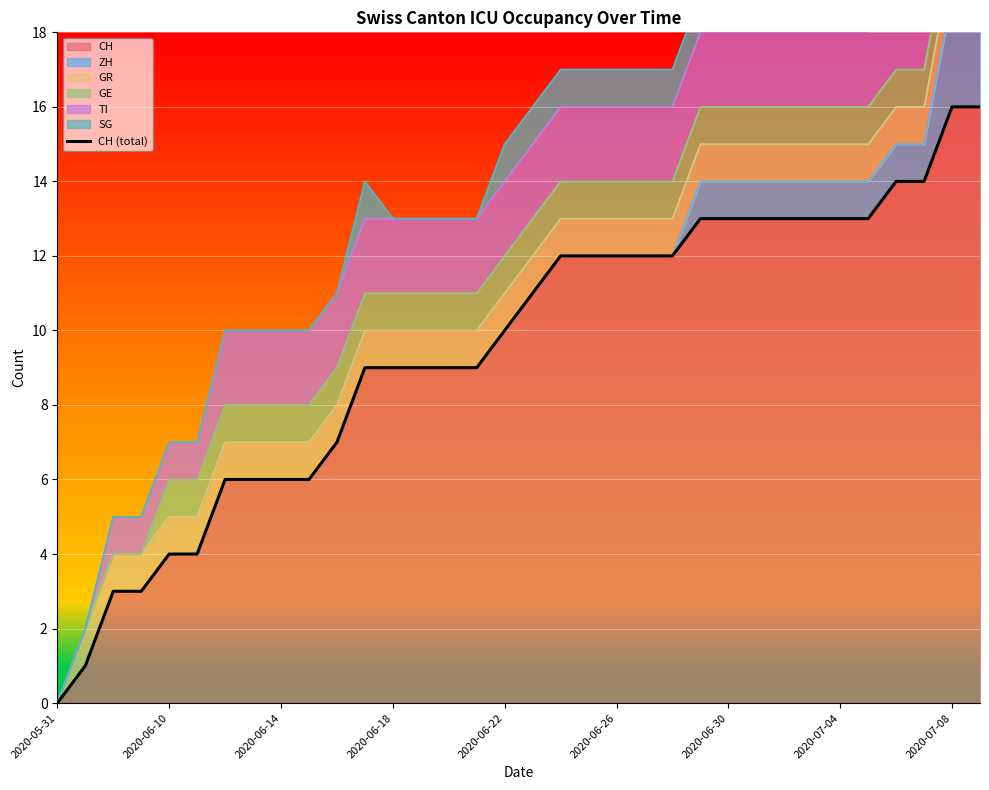

What value does the data have at 2020-06-14, to the nearest 5?

5